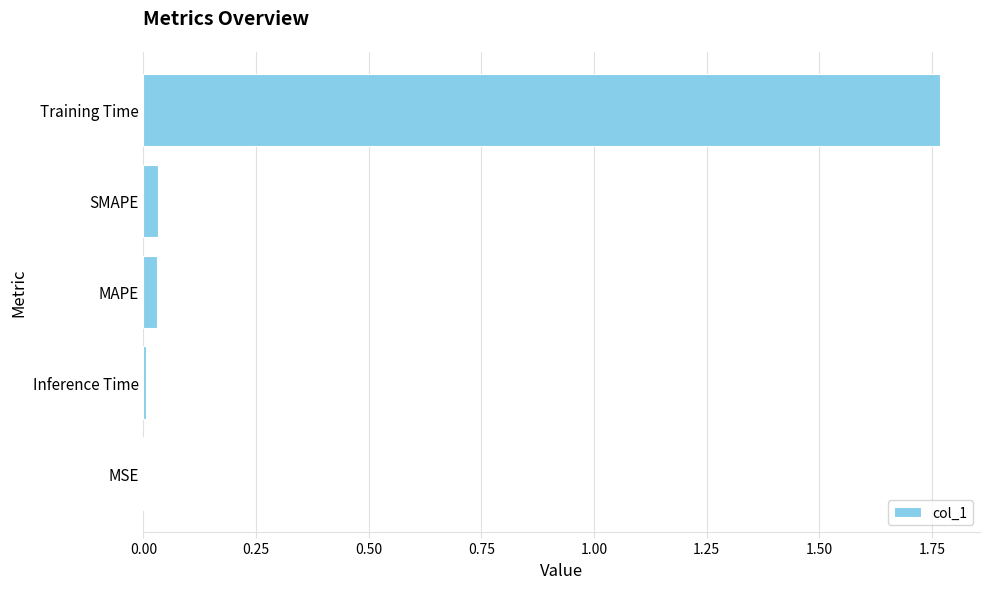

The chart shows a value of 0.1 at SMAPE. True or false?

False